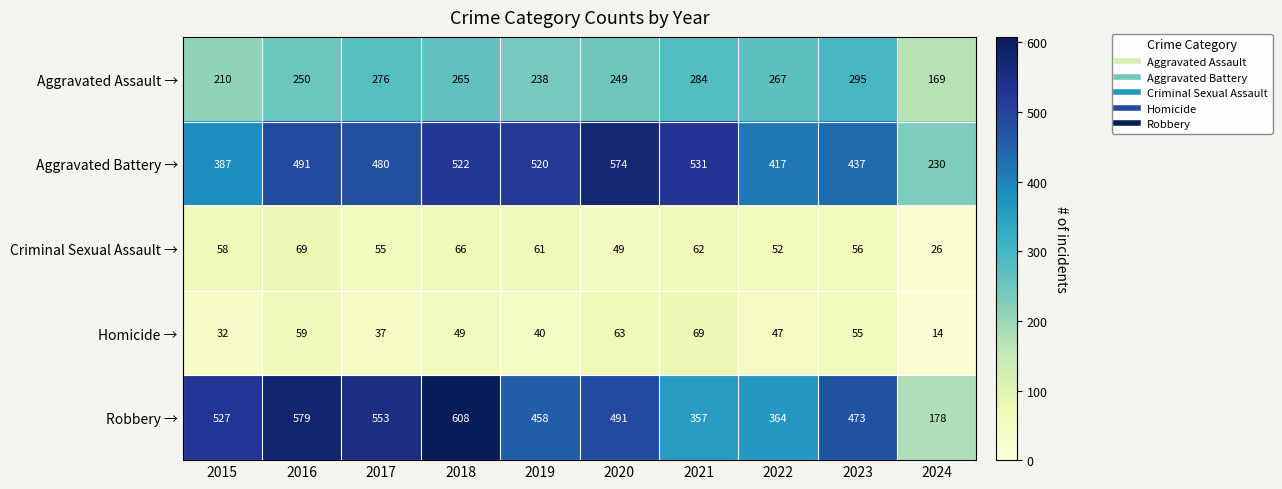

What is the minimum value for Homicide →?

14